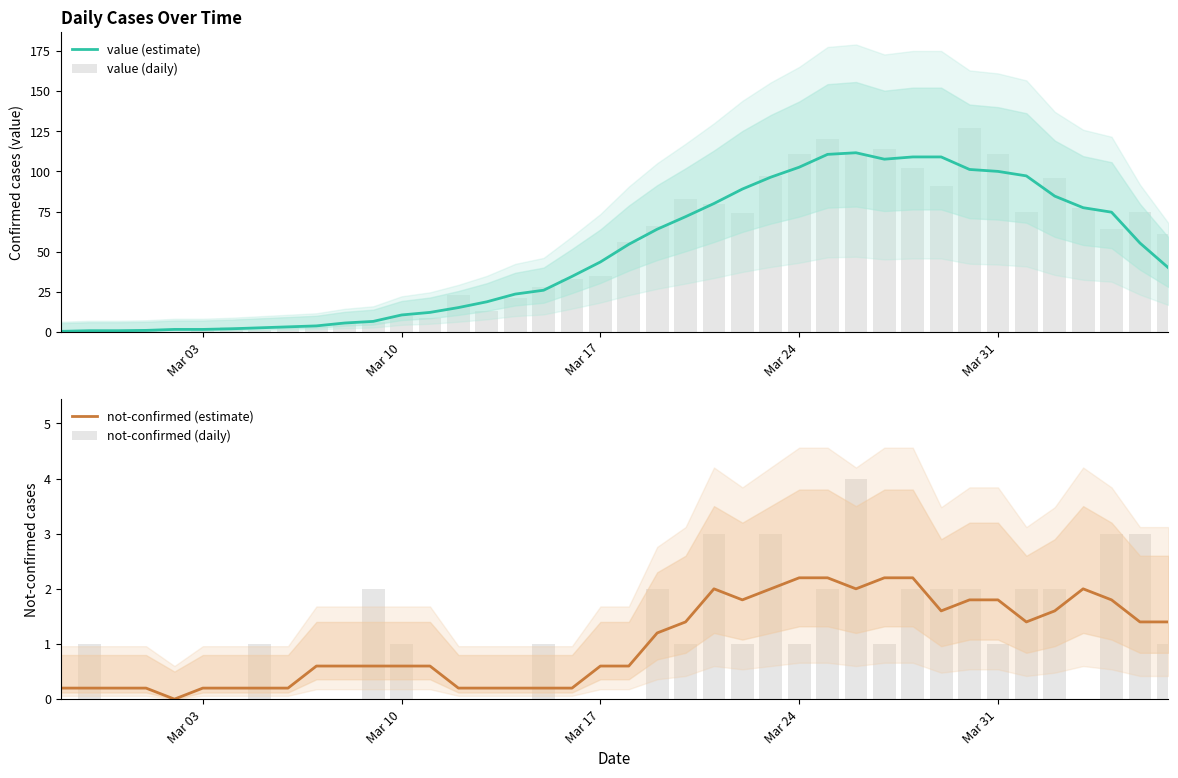

How many distinct data groups are displayed?

4